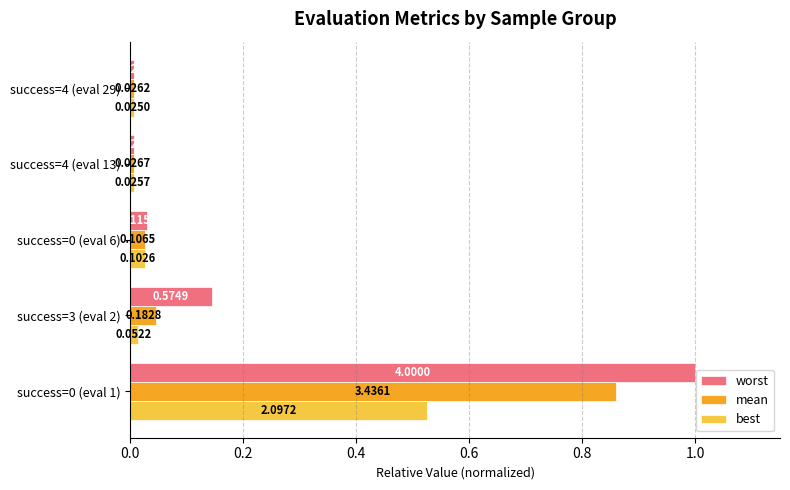

What is the sum of all worst values?

1.2